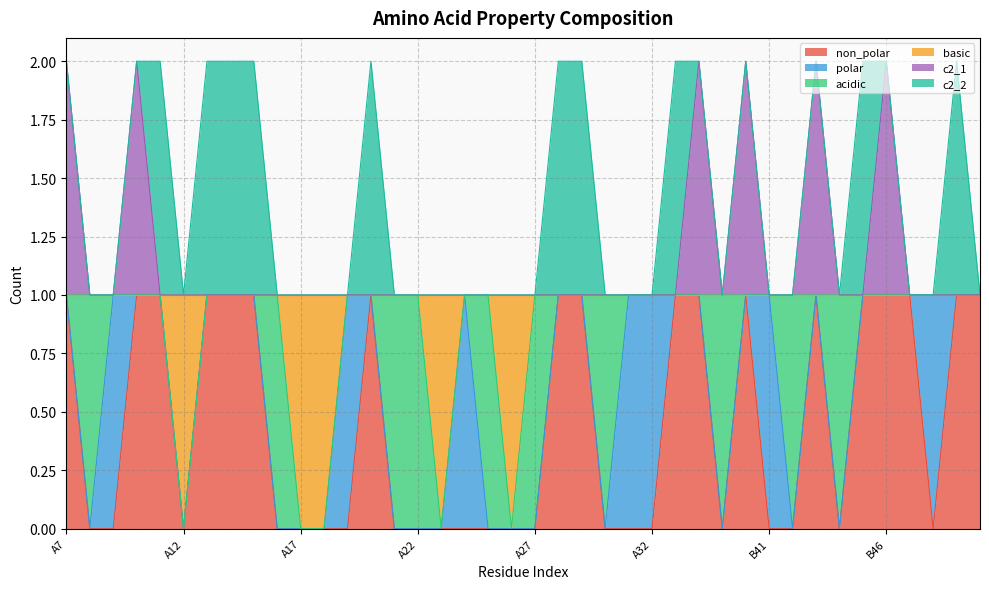

What is the difference between the non_polar values at A28 and A16?

1